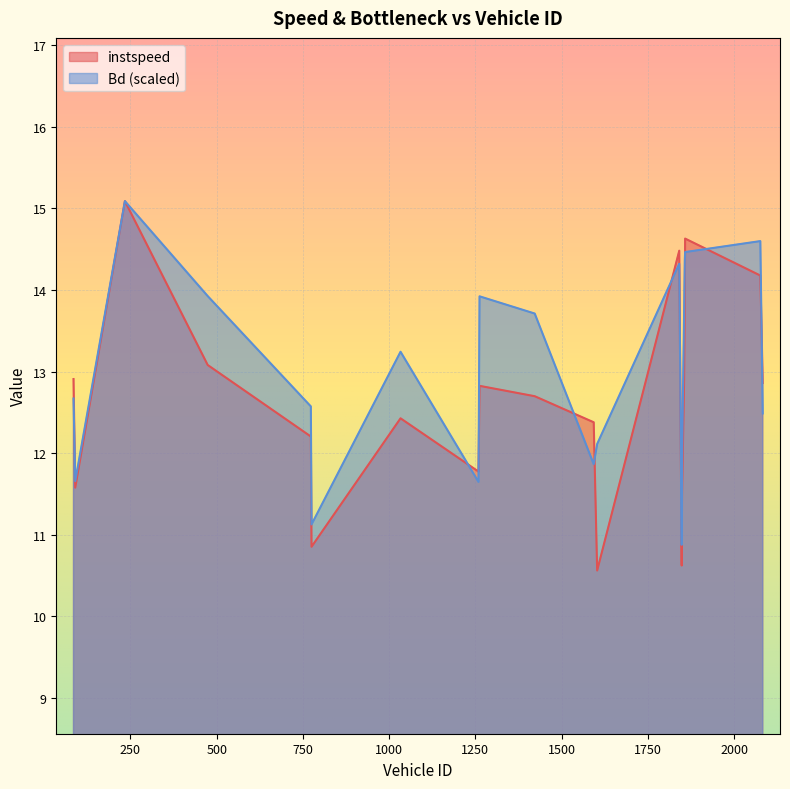

Rank the series by their average value, from highest to lowest.

Bd (scaled), instspeed